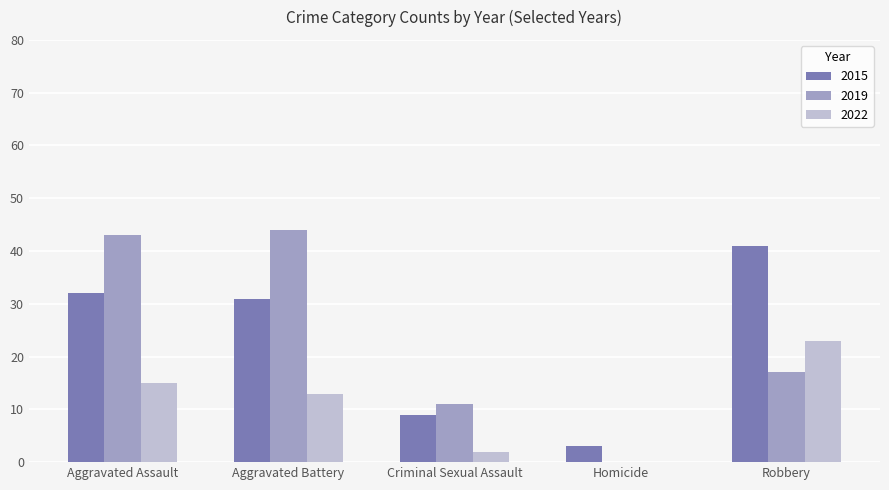

What is the total value across all series at Aggravated Battery?

88